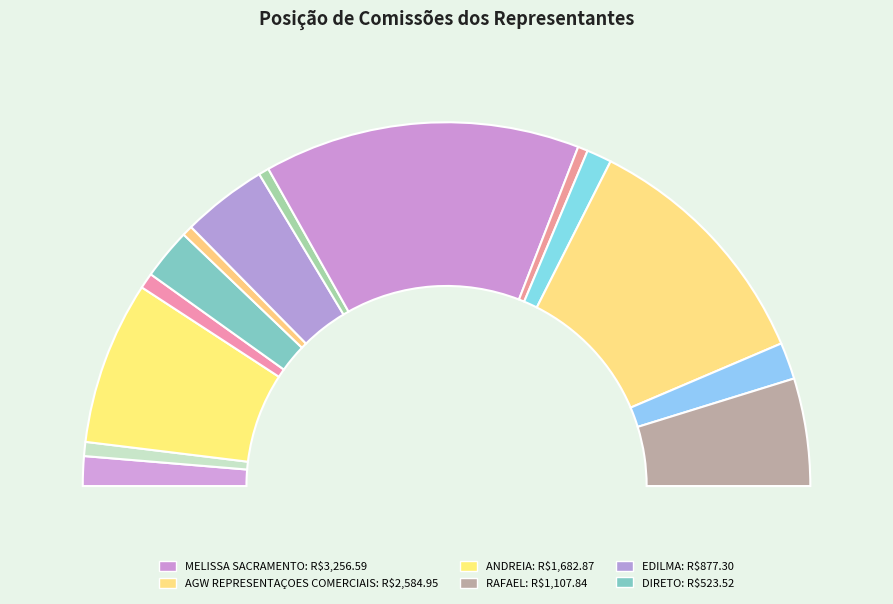

True or false: EDILMA accounts for 22% of the total.

False